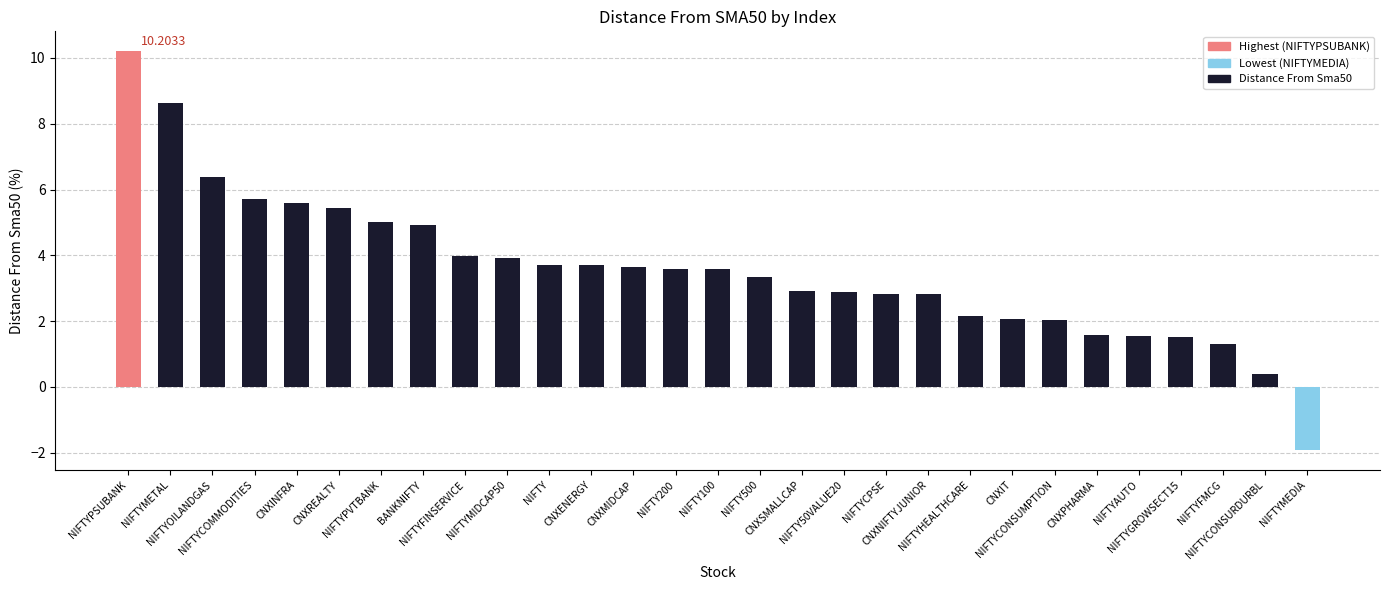

What is the difference between the maximum and minimum values?

12.1